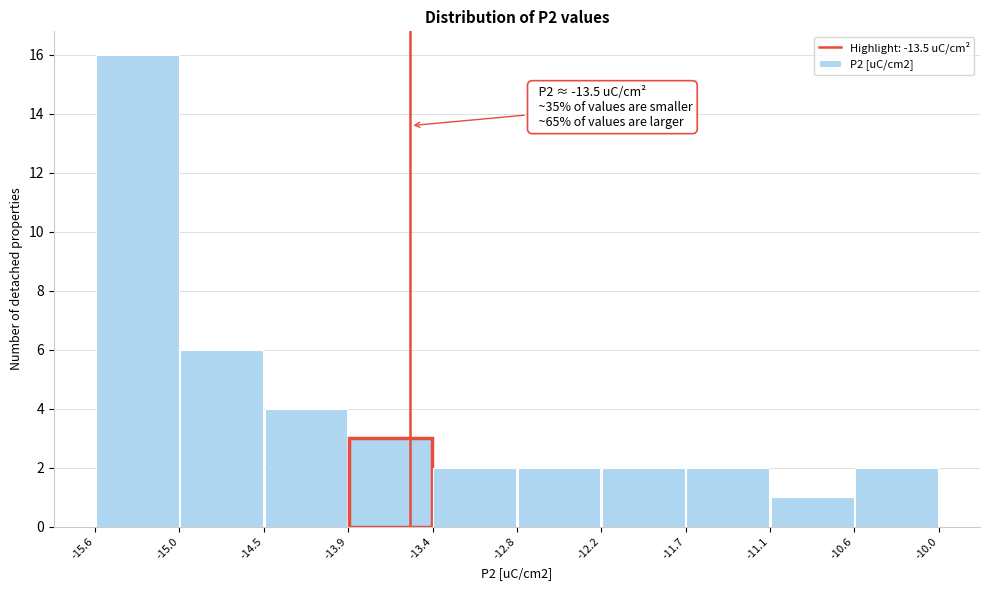

Over which range of the x-axis is the bar tallest?

-15.6 to -15.0